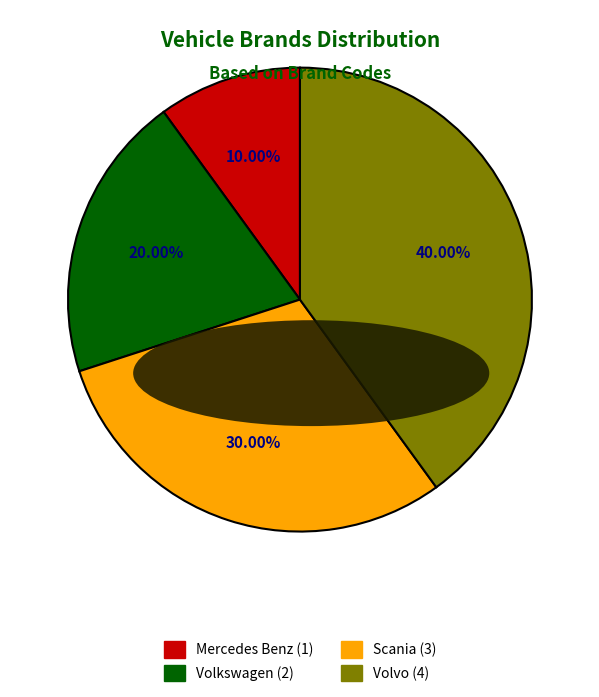

Is there a majority slice in this chart?

No